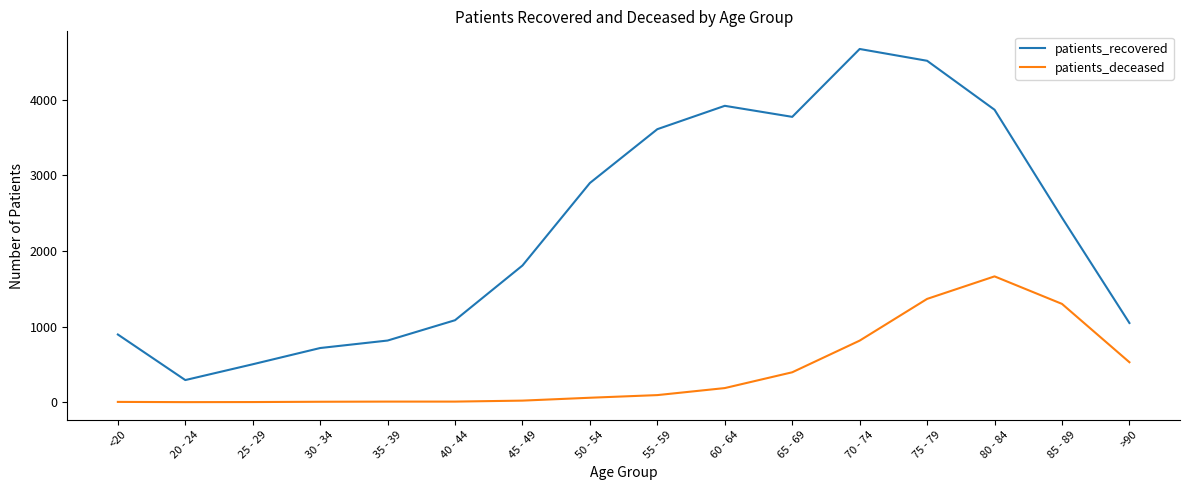

At how many categories does at least one series exceed 4257?

2